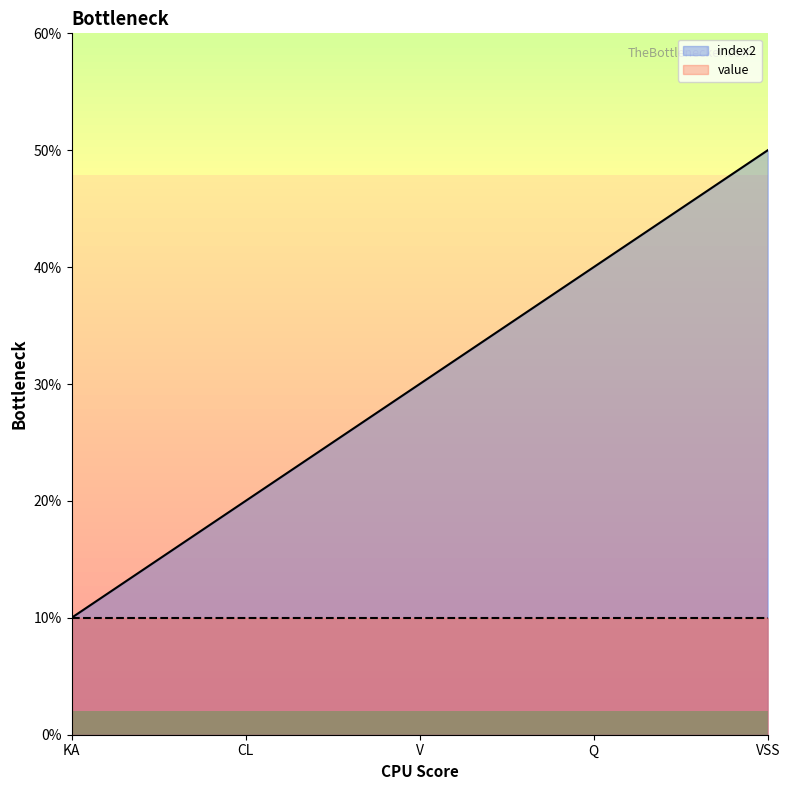

Does the chart display data point markers on the line(s)?

No